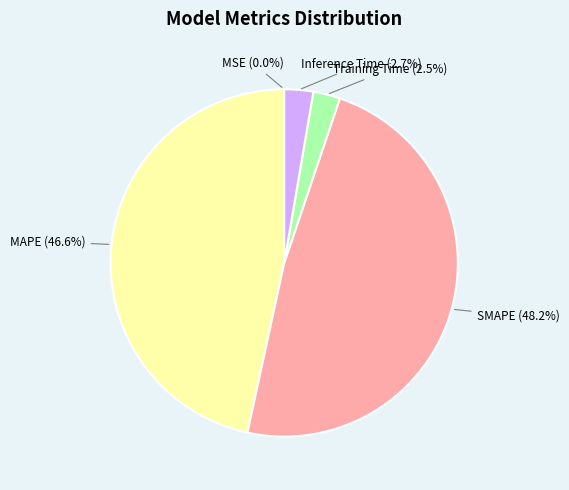

Does any single category account for the majority?

No